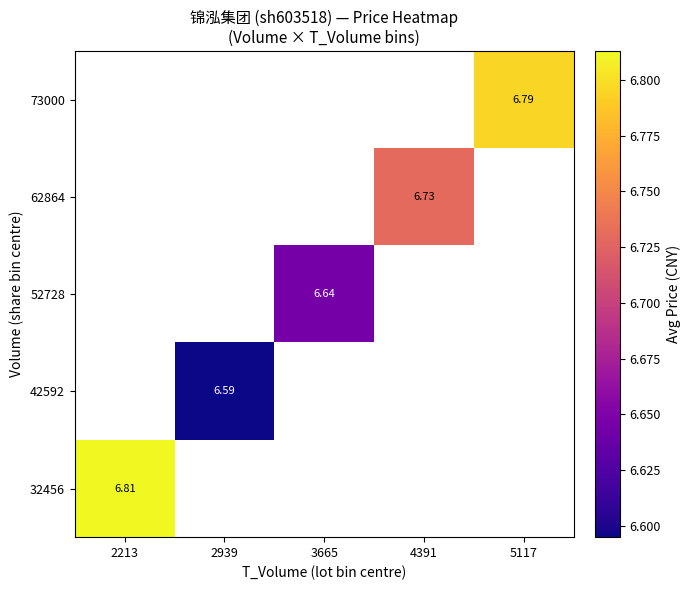

Between 3665 and 5117, which is larger?

5117